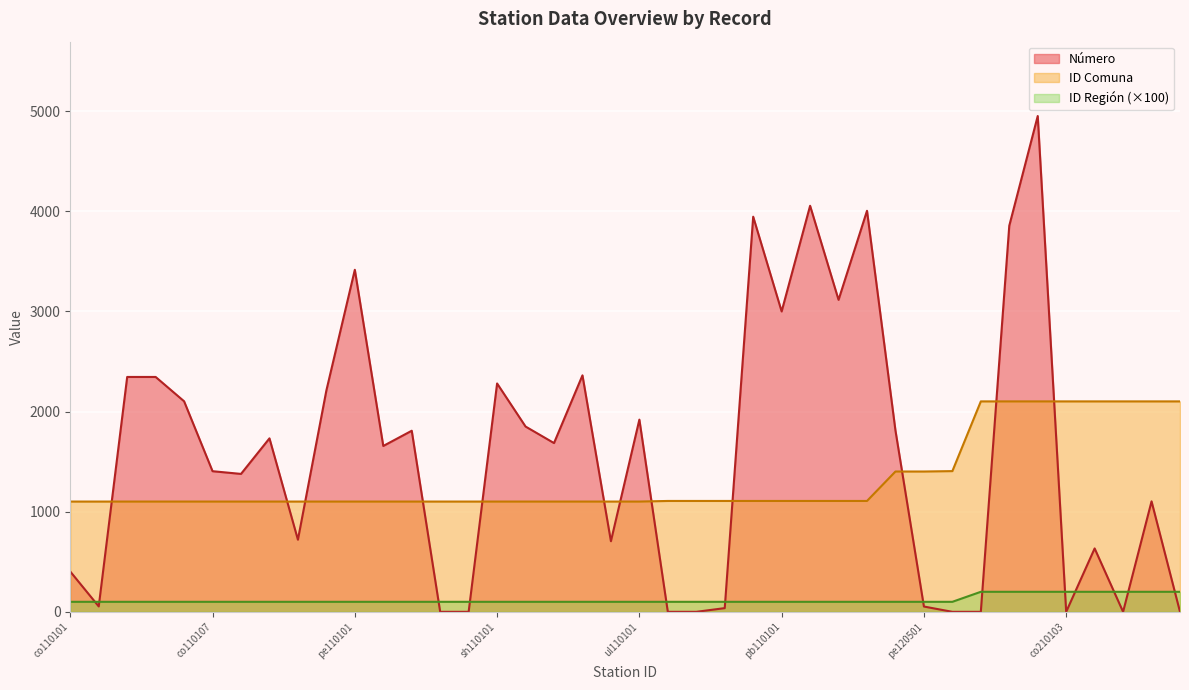

What is the sum of the ID_Comuna values at co120401 and co110103?

2506